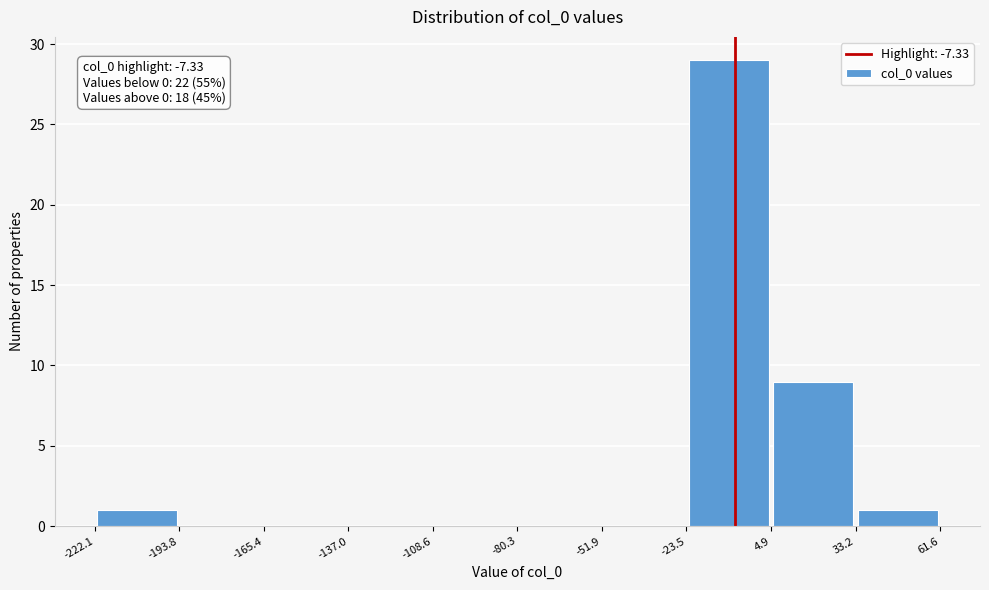

Over which range of the x-axis is the bar tallest?

-23.5 to 4.9